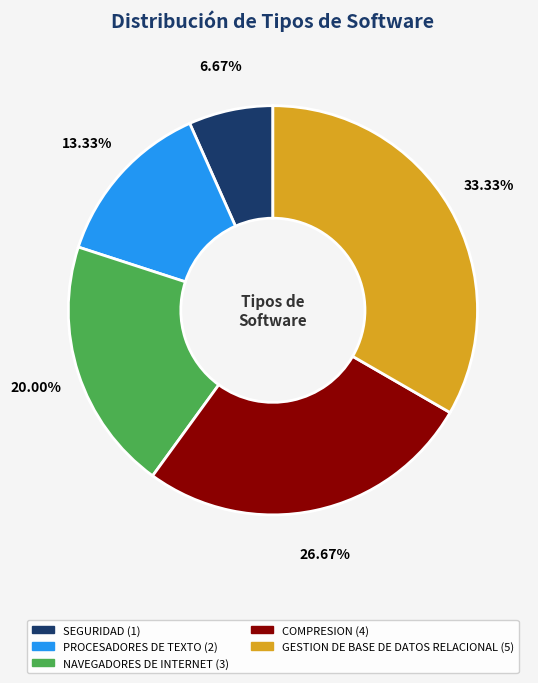

How many slices are in this pie chart?

5